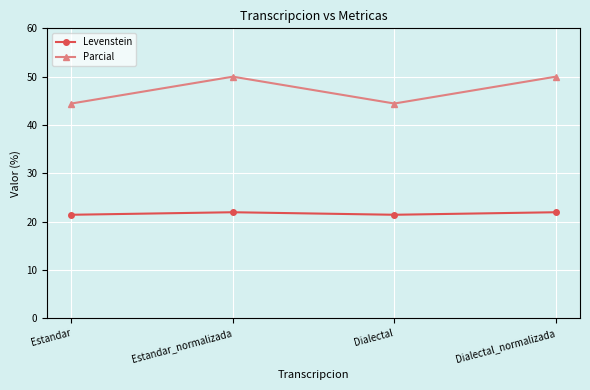

True or false: Levenstein and Parcial intersect in this chart.

False